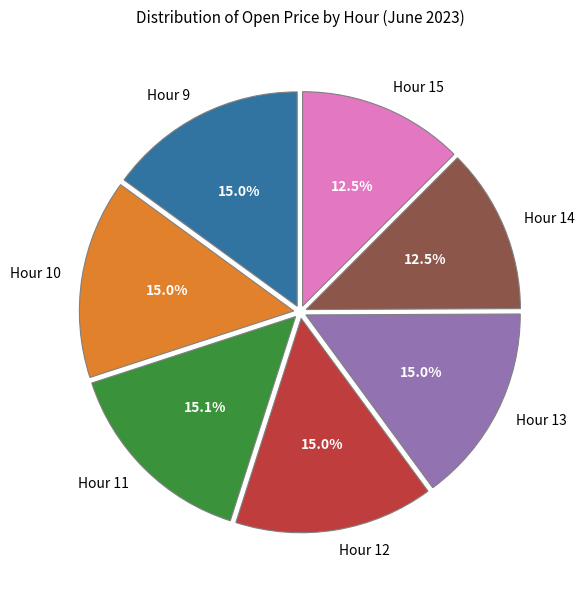

Does any single category account for the majority?

No